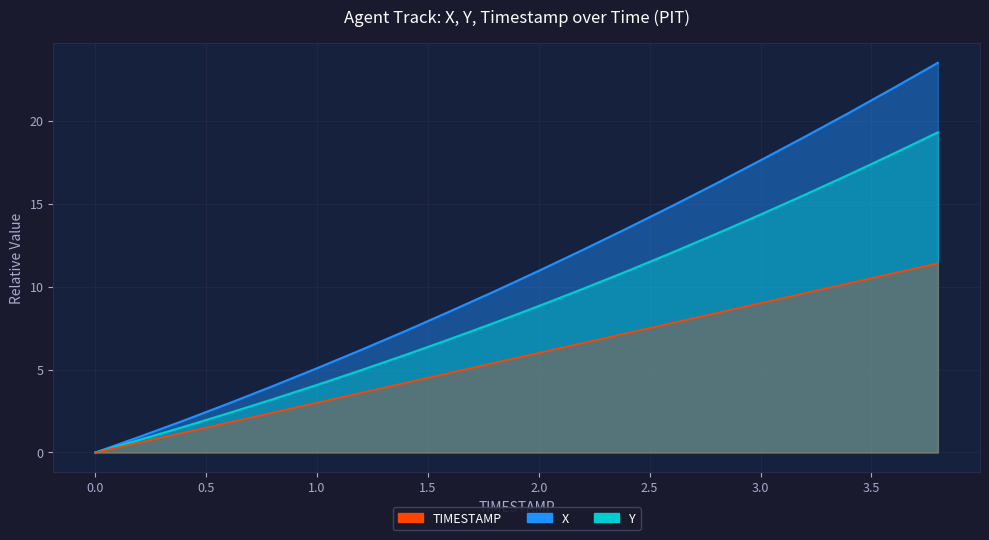

Which series has the largest range (max minus min)?

X